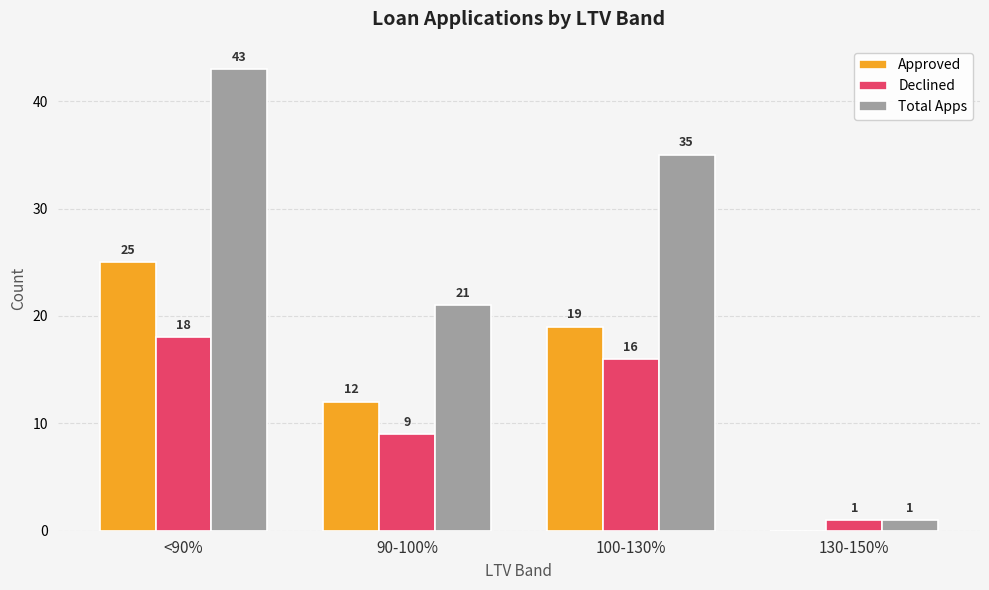

Count the Approved values in the range 12 to 25.

3